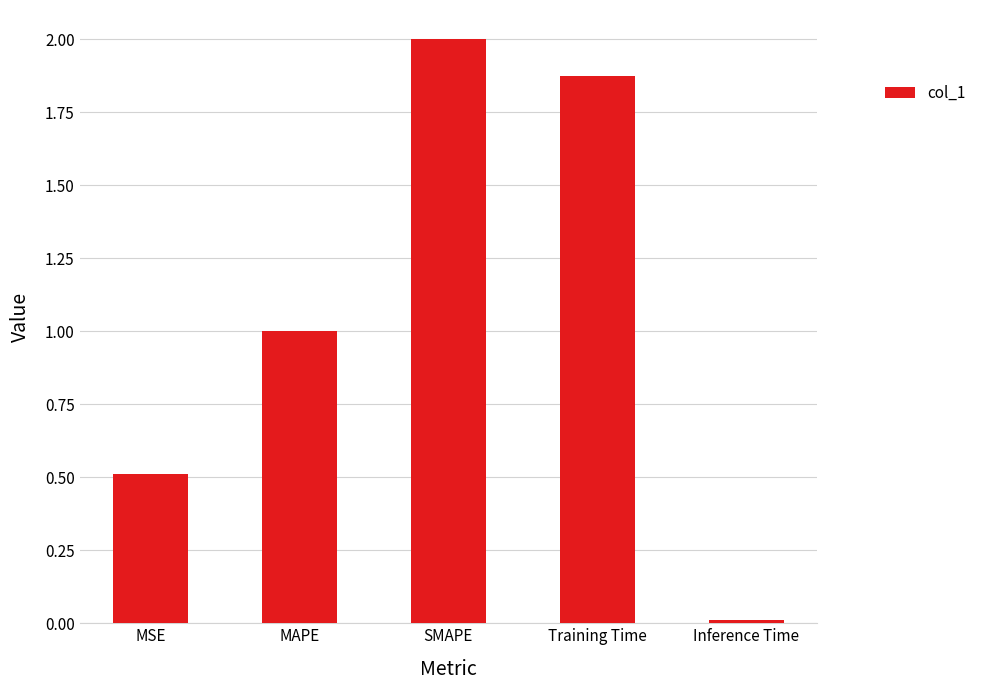

List the labels in order of value, smallest first.

Inference Time, MSE, MAPE, Training Time, SMAPE